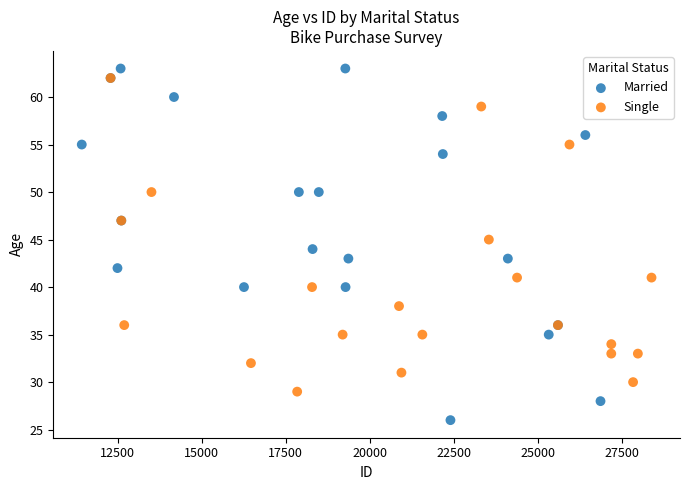

Which series has the widest spread of Y values?

Married